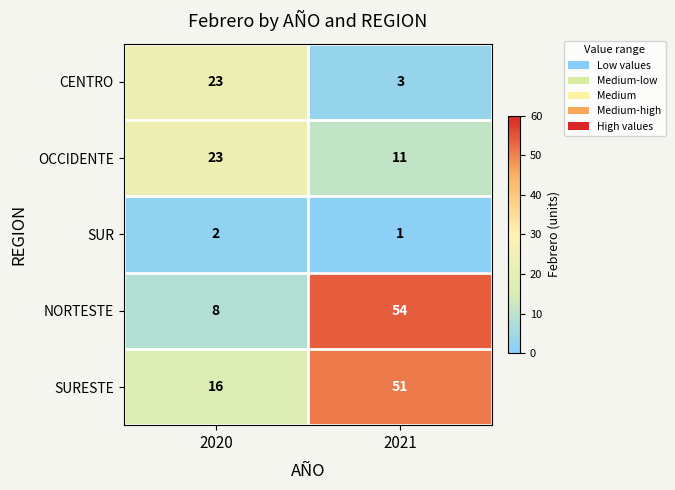

At which category is the sum across all series the highest?

2021